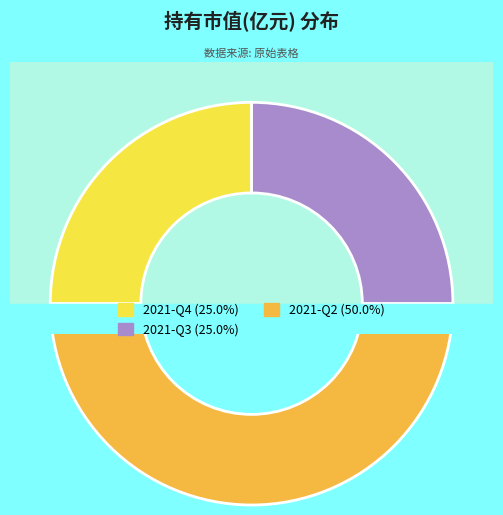

Is it true that 2021-Q4 is 33% of the pie?

False